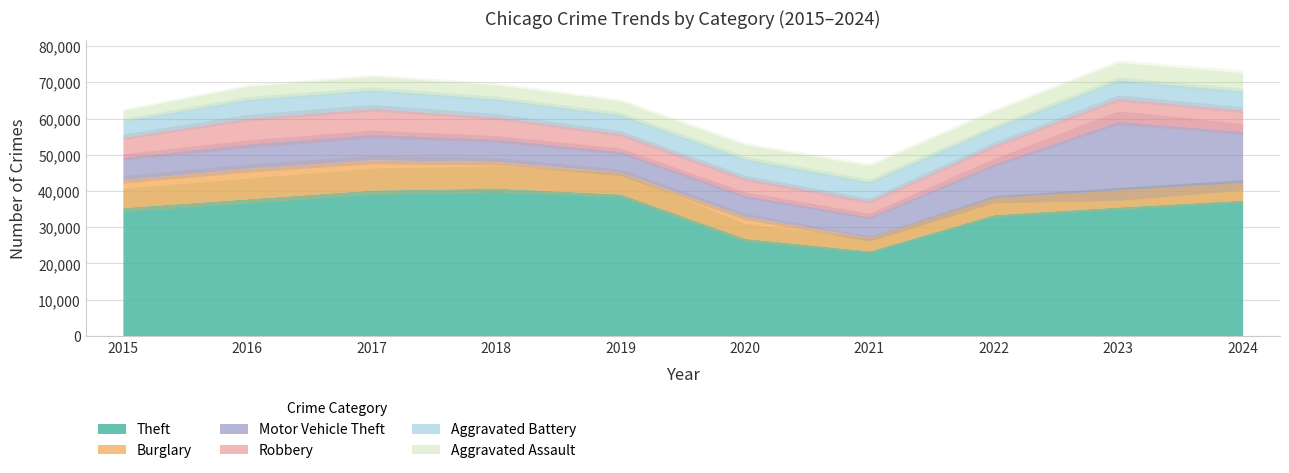

What is the difference between the Burglary values at 2019 and 2024?

1118